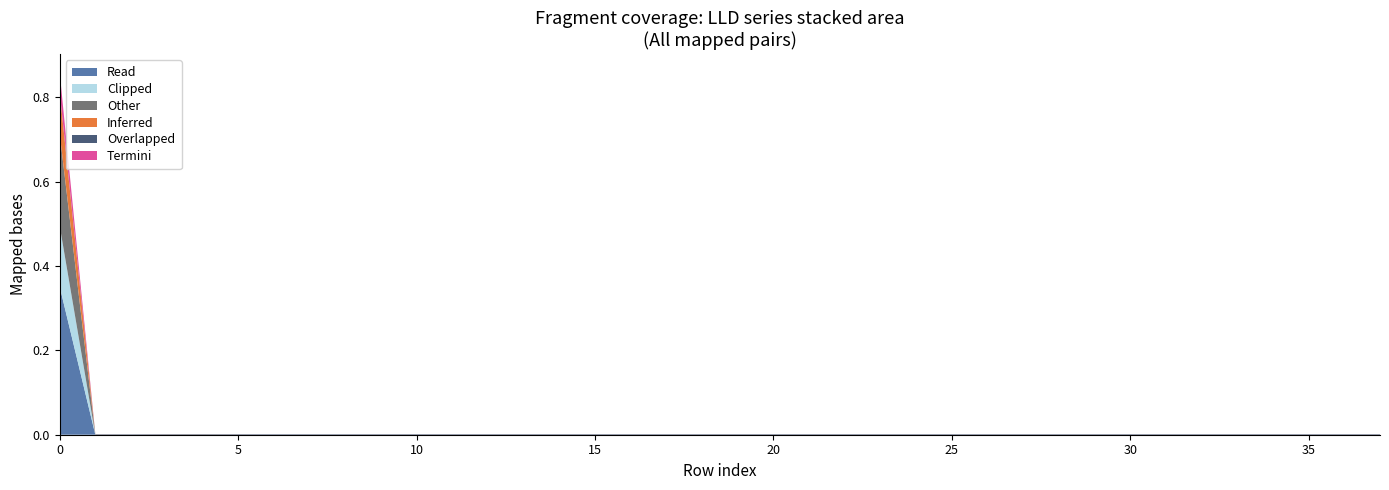

The Read series shows -0.2 at 5. True or false?

False